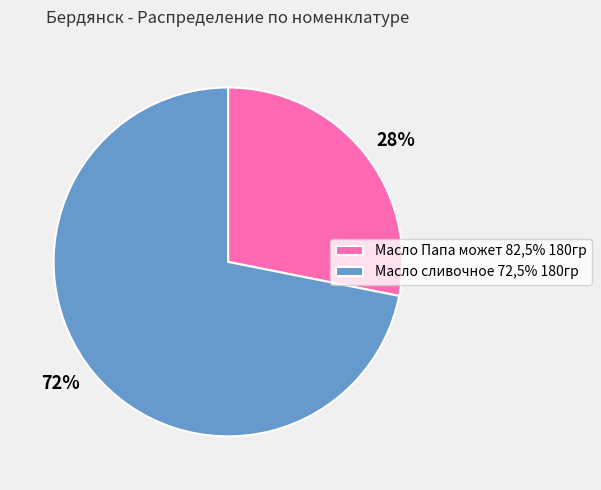

The Масло сливочное 72,5% 180гр slice represents 72% of the pie. True or false?

True